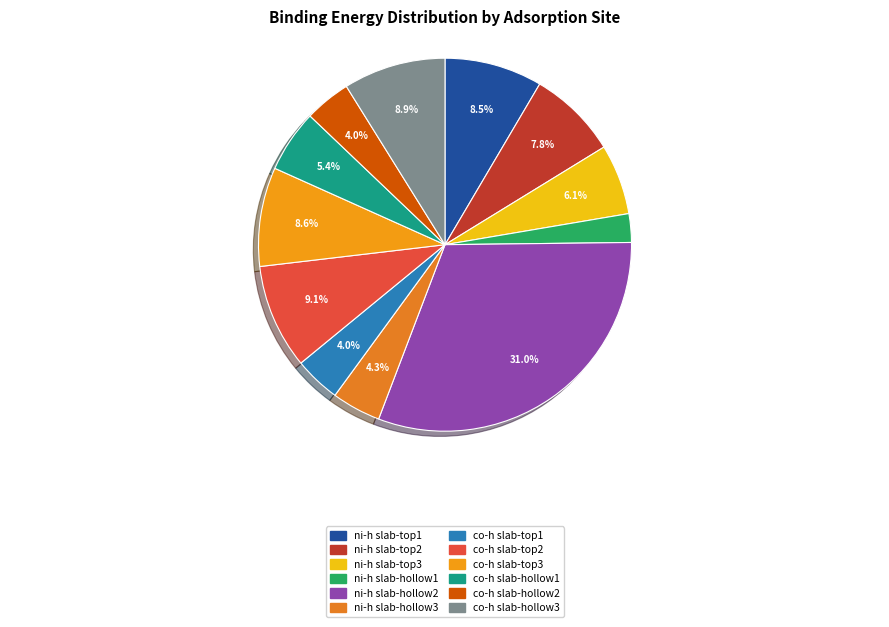

Combined, do co-h slab-hollow3 and ni-h slab-hollow2 account for over 50%?

No